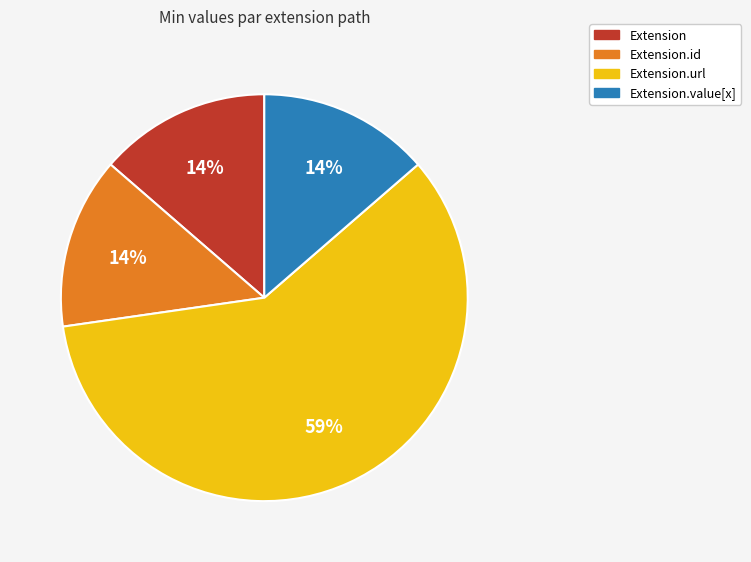

Does any single category account for the majority?

Yes